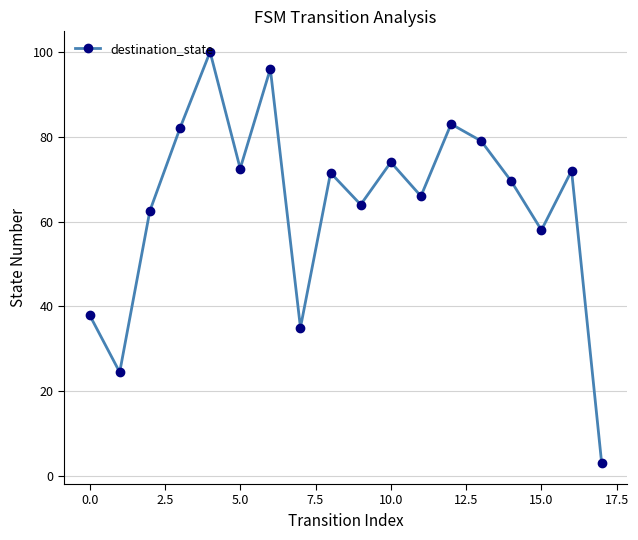

How many points are higher than both their immediate neighbors (excluding endpoints)?

6